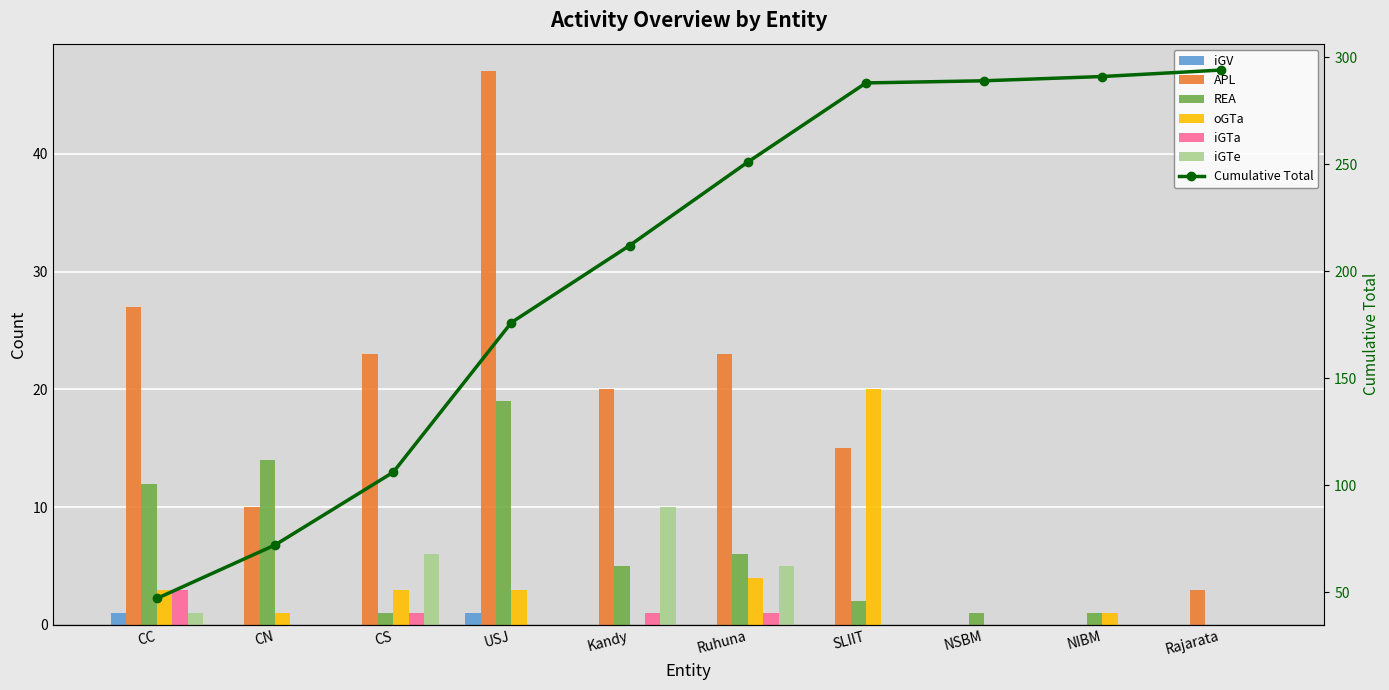

How many data points in REA are above 5?

4